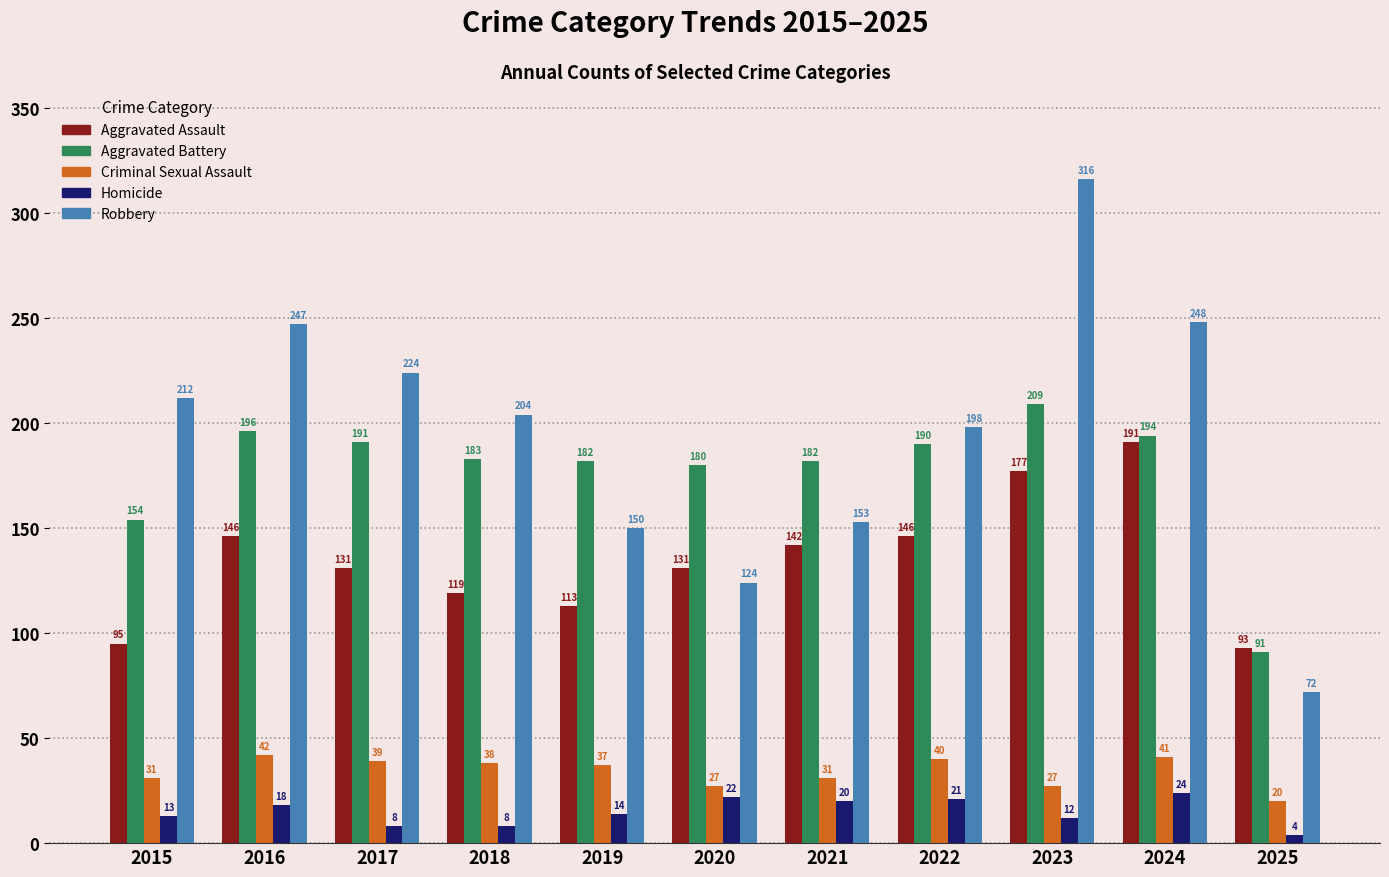

Between 2019 and 2022, which series saw the biggest shift?

Robbery